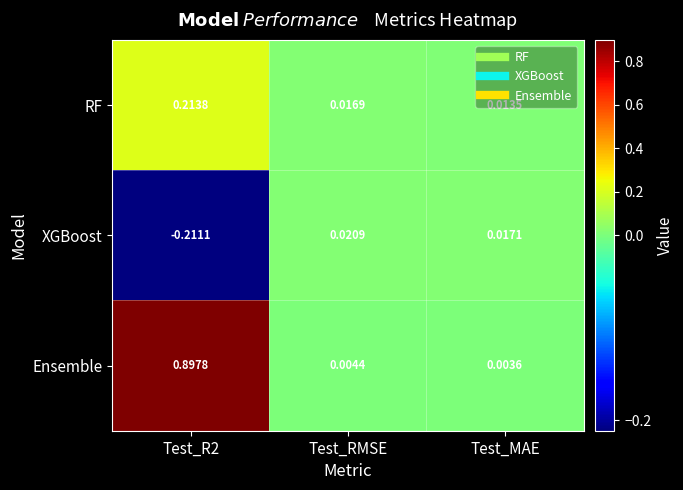

Which series has the widest spread of values?

Ensemble